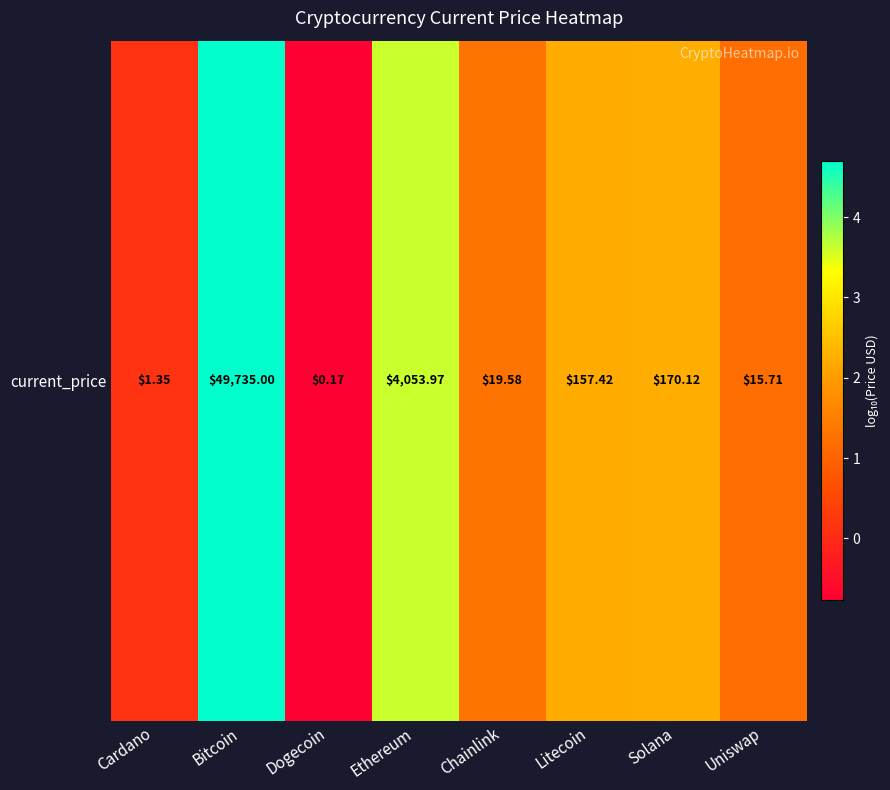

Which label corresponds to the smallest value in the chart?

Dogecoin